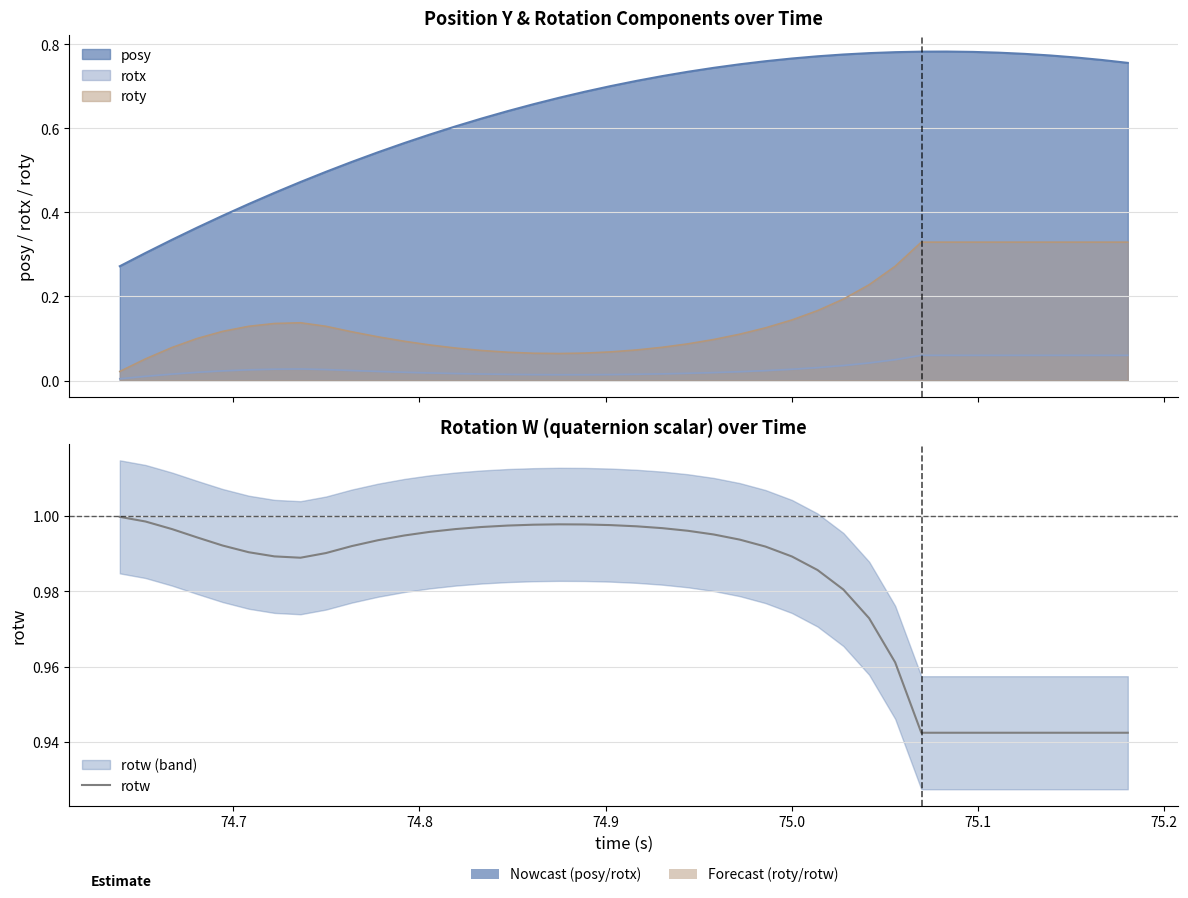

How many points are lower than both their immediate neighbors (excluding endpoints)?

1